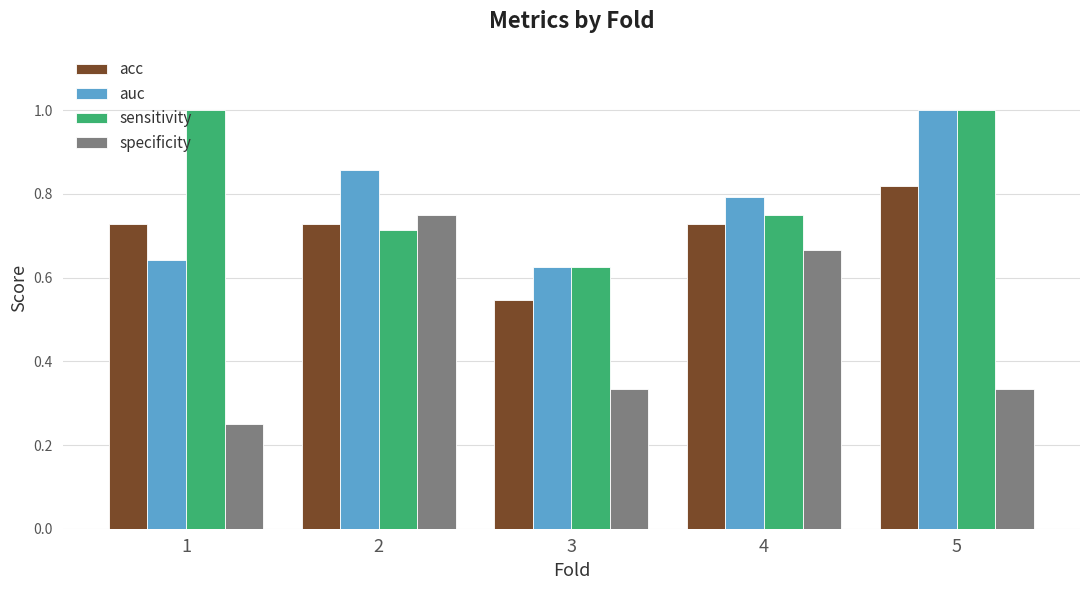

At 4, list the series in order from smallest to largest.

specificity, acc, sensitivity, auc